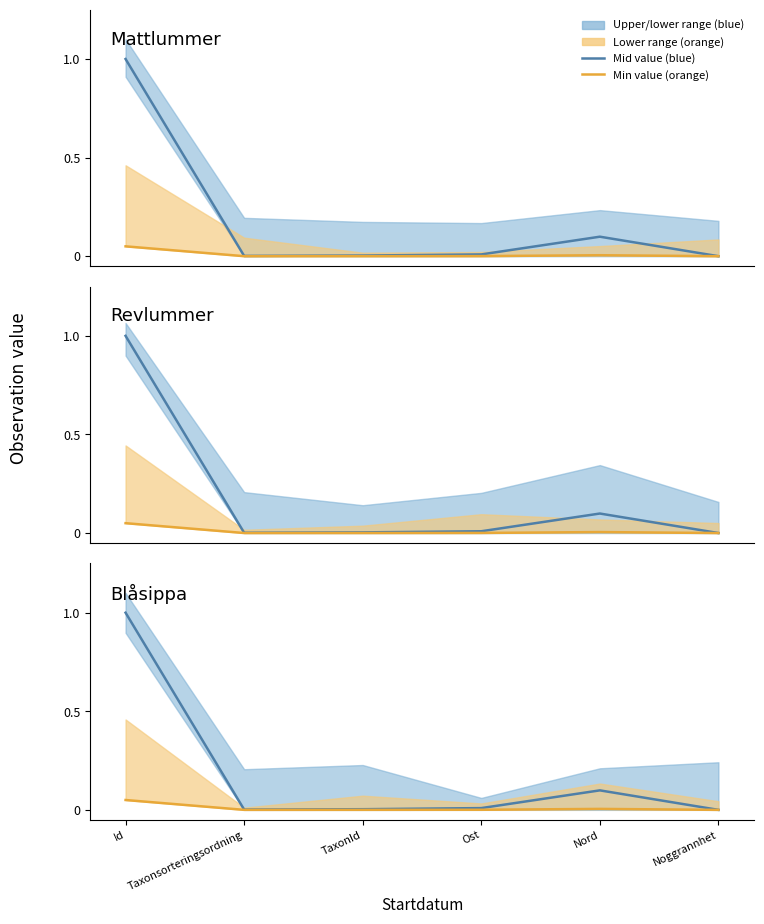

What position from the left is Noggrannhet?

6